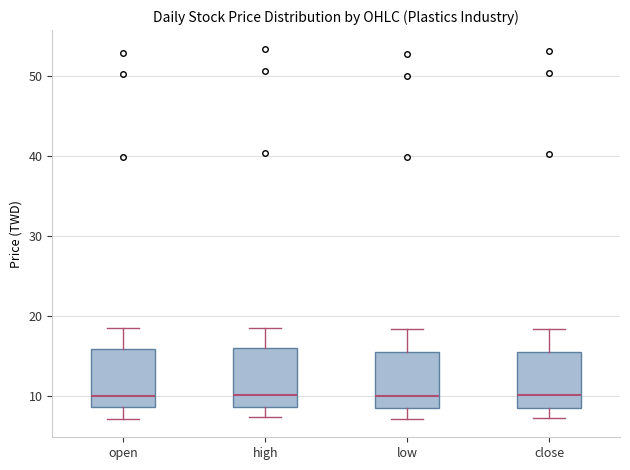

Where does the lower whisker of the box for high end on the y-axis? The values are not printed on the chart, so give them approximately, as read against the axis.

7